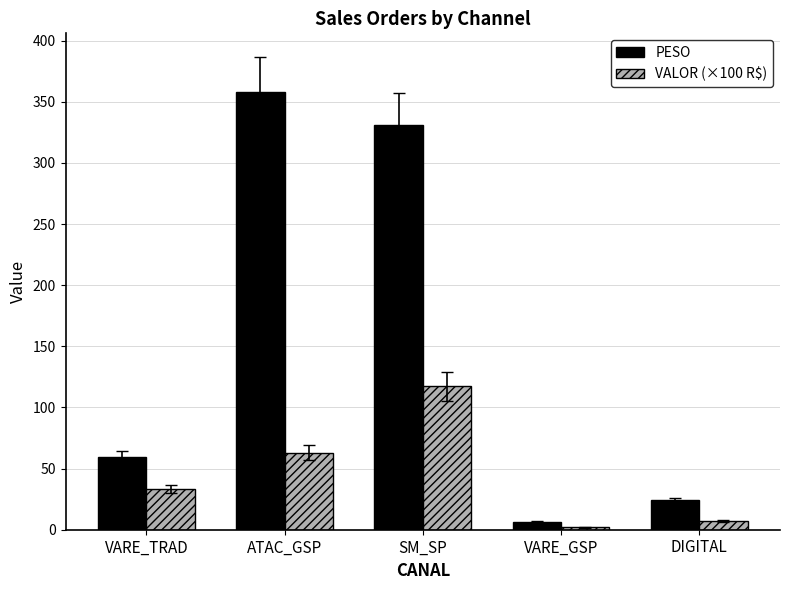

What is the difference between the VALOR (×100 R$) values at DIGITAL and VARE_GSP?

5.3